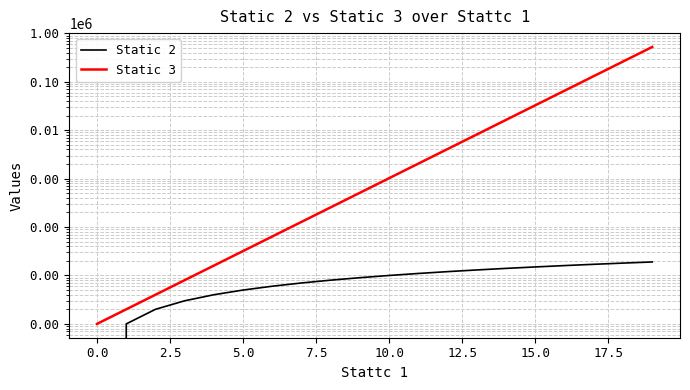

Count the number of data series in this chart.

2